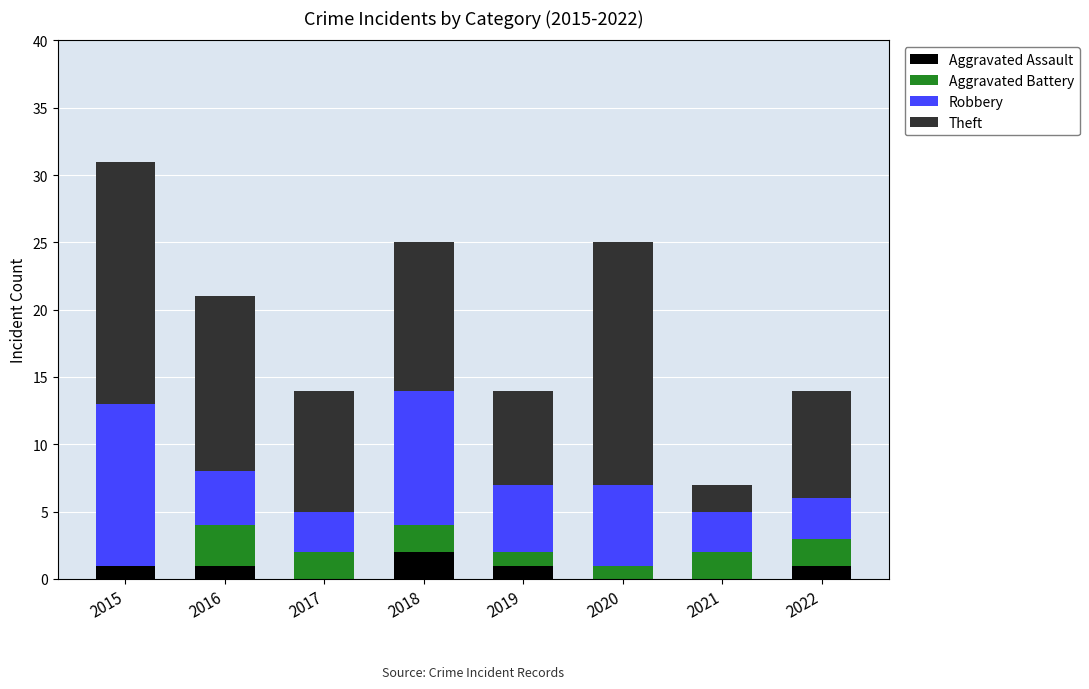

How many distinct data groups are displayed?

4